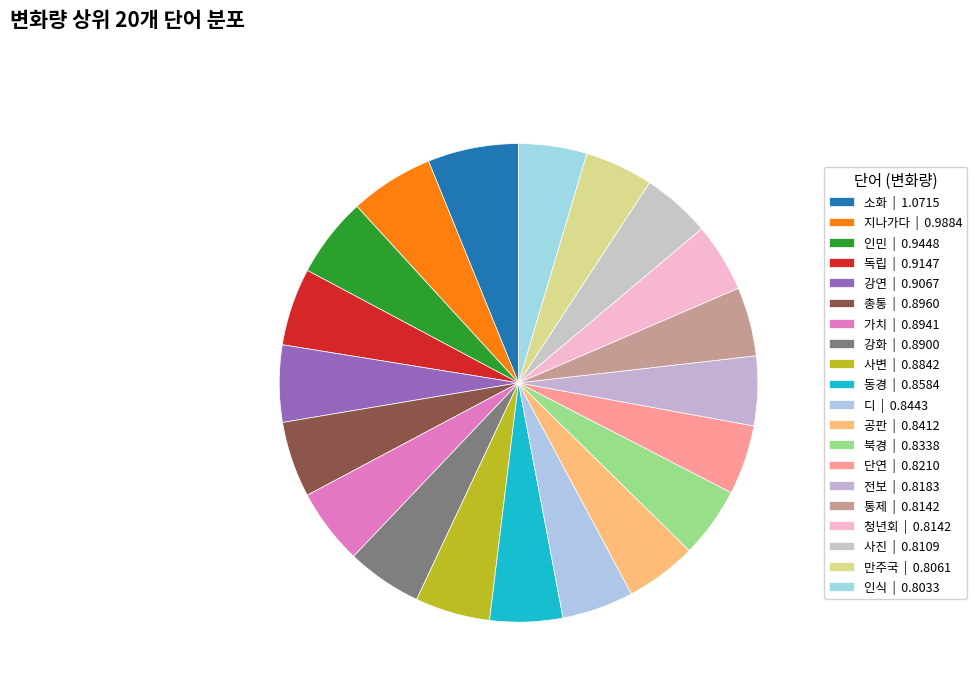

Is 사변 the majority of the pie?

No